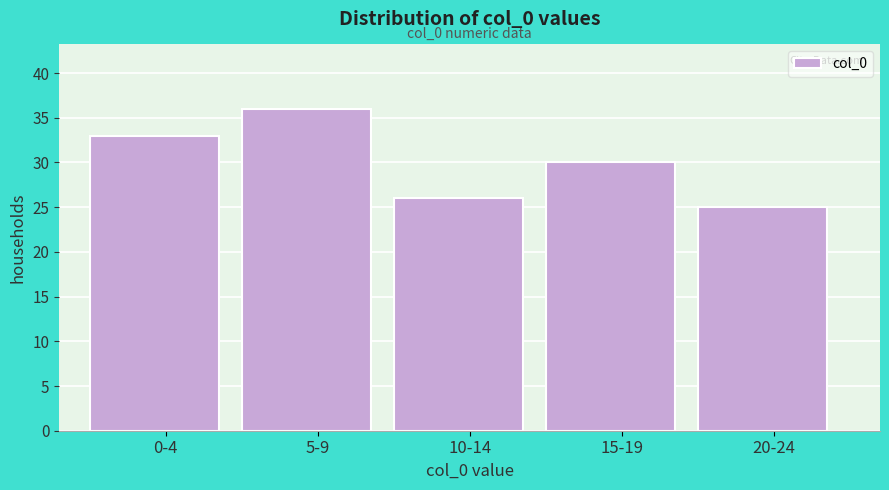

Reading right to left, what are all the values shown in this chart?

25	30	26	36	33